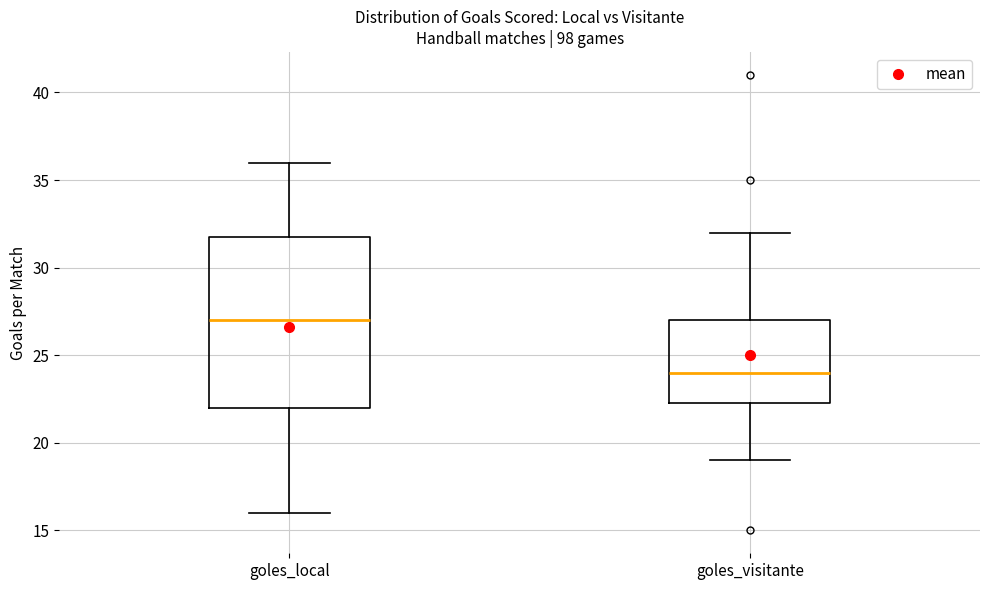

Where is the upper edge of the box for goles_visitante on the y-axis? The values are not printed on the chart, so give them approximately, as read against the axis.

27.0